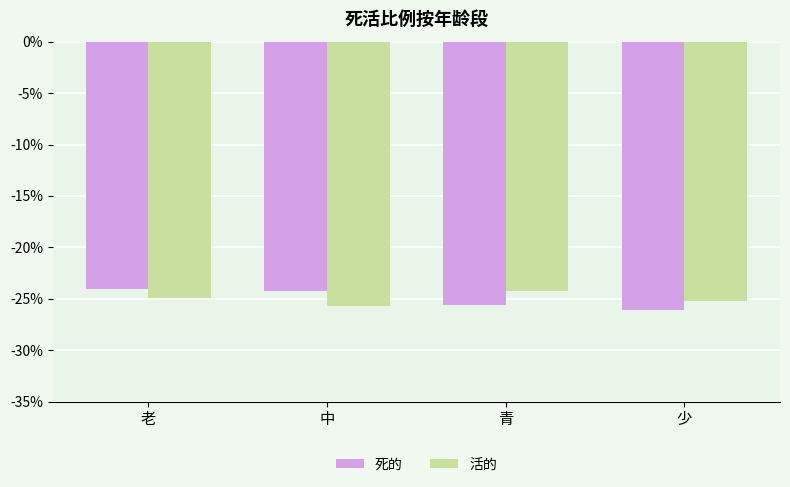

Reading right to left, what are all the values shown in this chart?

死的: 少=-0.3	青=-0.3	中=-0.2	老=-0.2
活的: 少=-0.3	青=-0.2	中=-0.3	老=-0.2